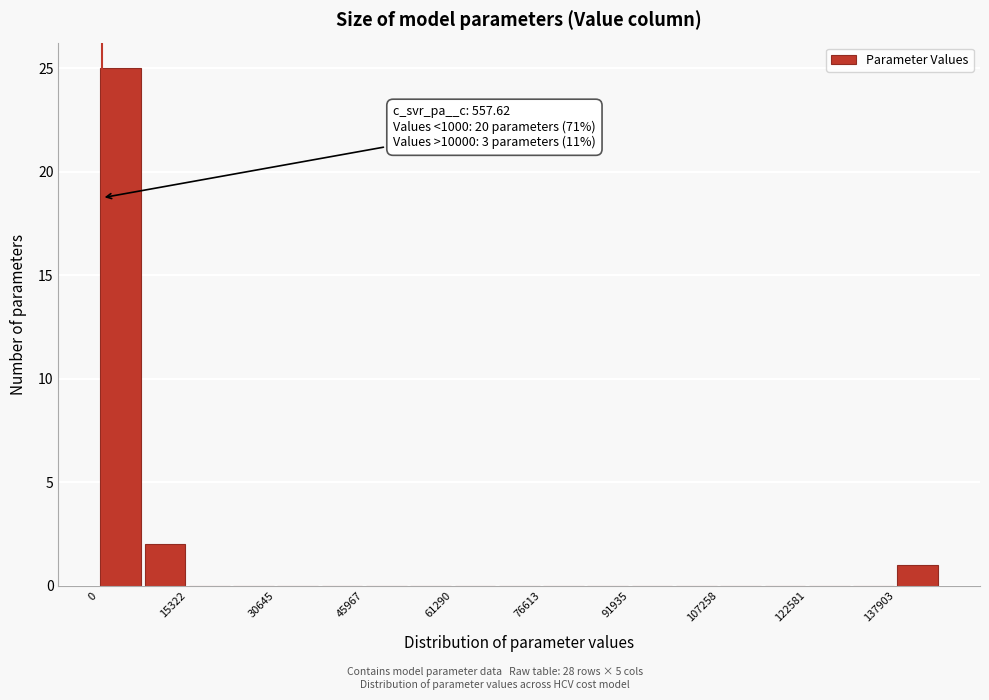

Around what value on the x-axis is the tallest bar? Give the approximate position of its centre, as read against the axis.

4000